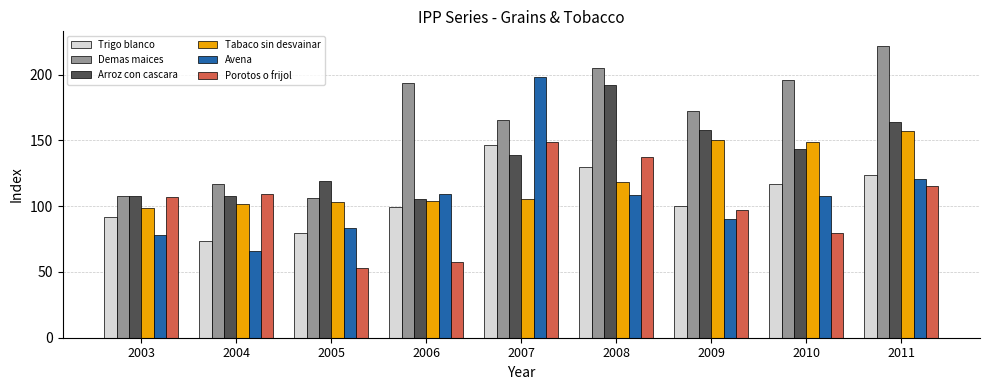

Rank the series by their maximum value, from highest to lowest.

Demas maices, Avena, Arroz con cascara, Tabaco sin desvainar, Porotos o frijol, Trigo blanco